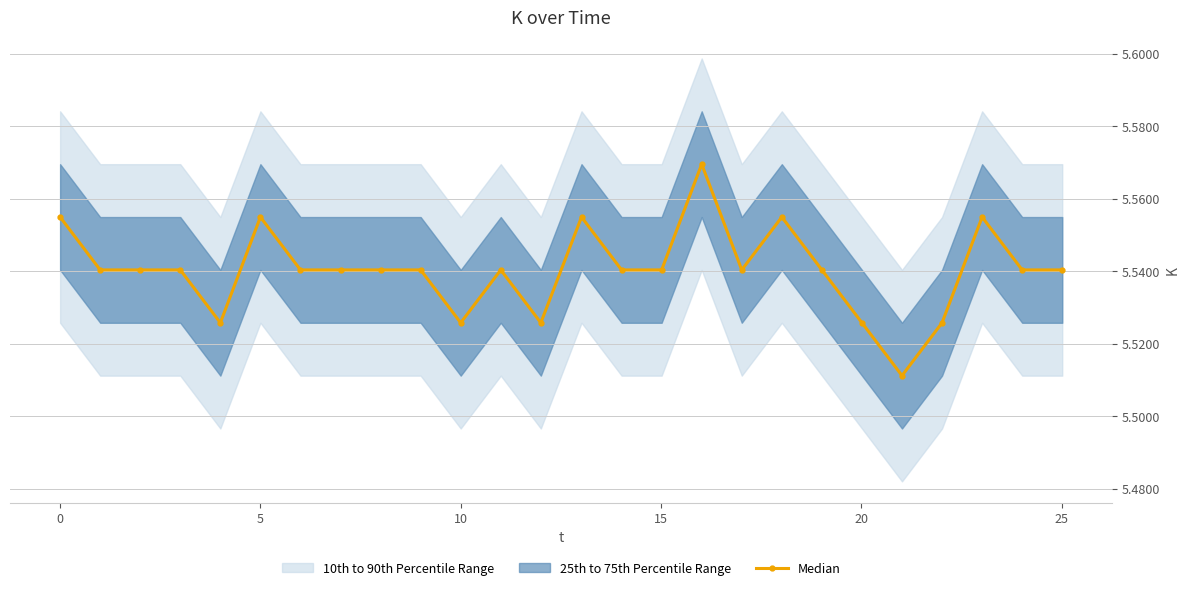

At which category does the chart reach its minimum across all series?

21